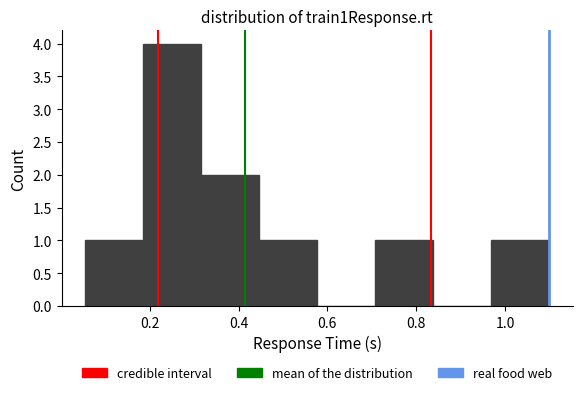

Reading left to right, transcribe this chart: for each bar, give the range it covers on the x-axis and its height. Neither the bar edges nor the heights are printed on the chart, so give them approximately, as read against the axes.

0.06 to 0.18: 1
0.18 to 0.32: 4
0.32 to 0.44: 2
0.44 to 0.58: 1
0.58 to 0.70: 0
0.70 to 0.84: 1
0.84 to 0.96: 0
0.96 to 1.10: 1